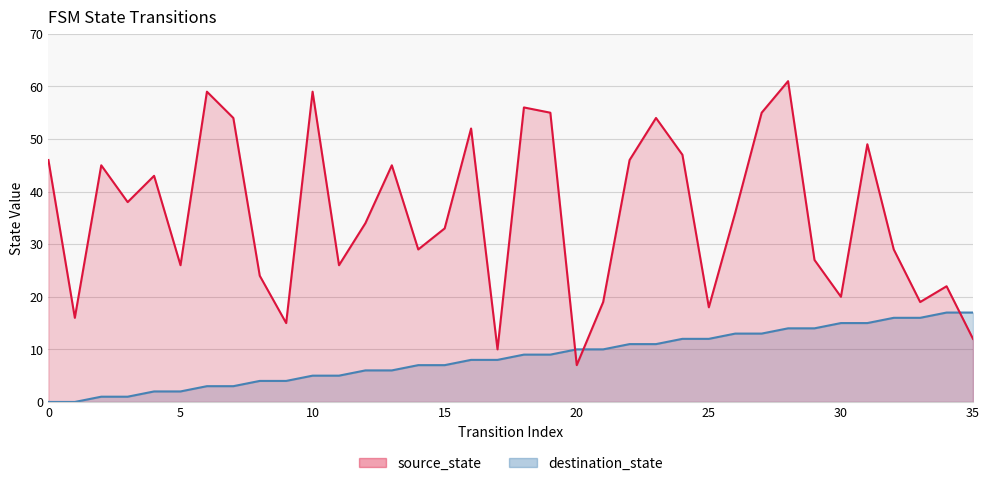

Reading left to right, transcribe all the data shown in this chart.

source_state: 0	0	1	1	2	2	3	3	4	4	5	5	6	6	7	7	8	8	9	9	10	10	11	11	12	12	13	13	14	14	15	15	16	16	17	17
destination_state: 46	16	45	38	43	26	59	54	24	15	59	26	34	45	29	33	52	10	56	55	7	19	46	54	47	18	36	55	61	27	20	49	29	19	22	12